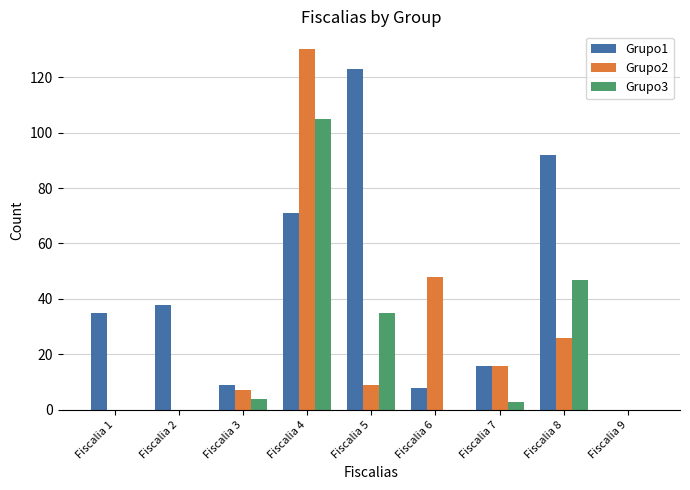

Which series has the largest total across all categories?

Grupo1